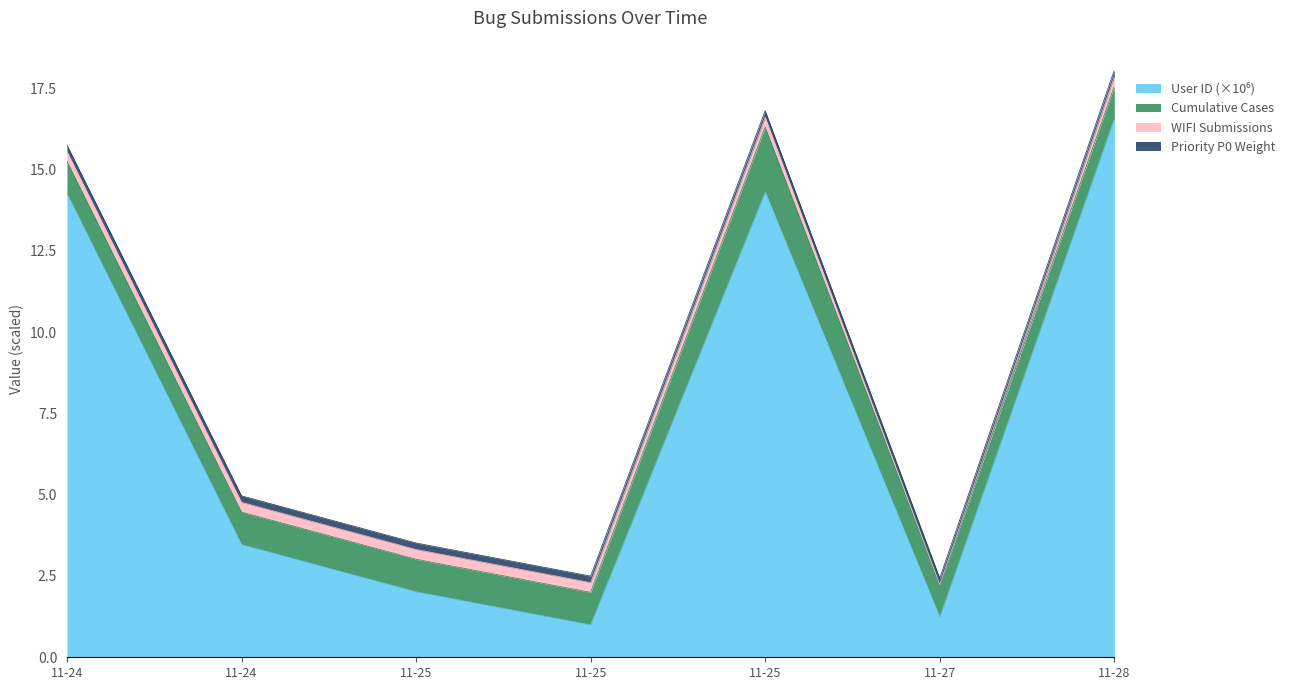

Where is the first local minimum?

11-25